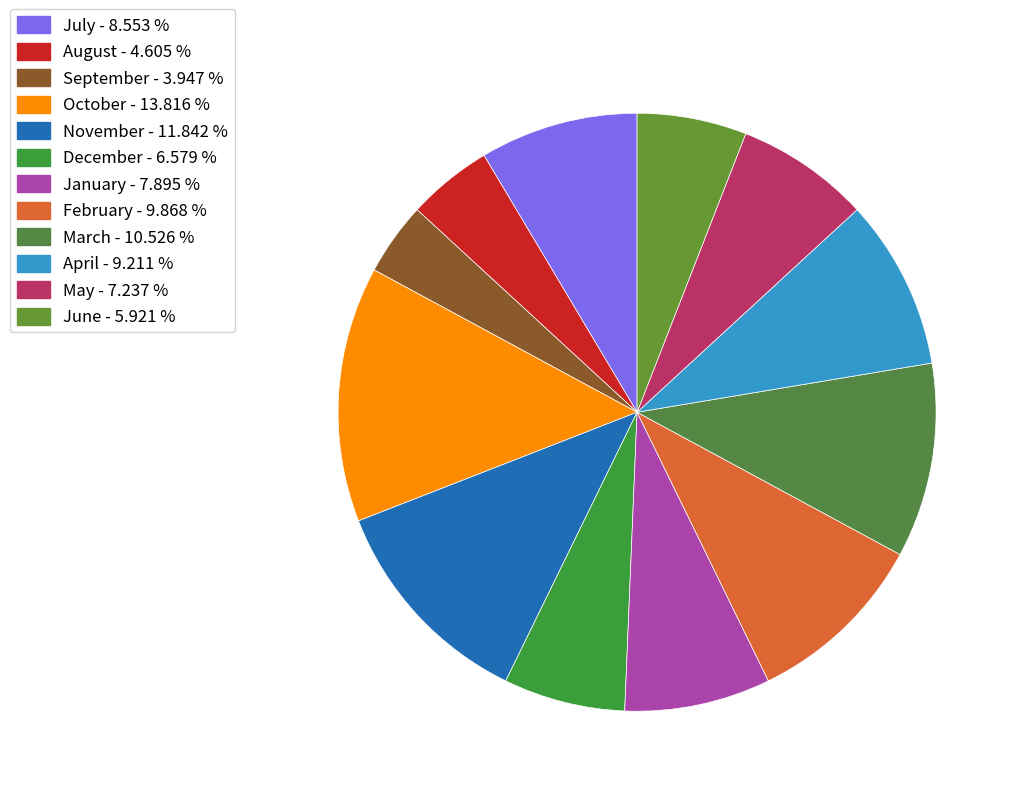

The September slice represents 4% of the pie. True or false?

True